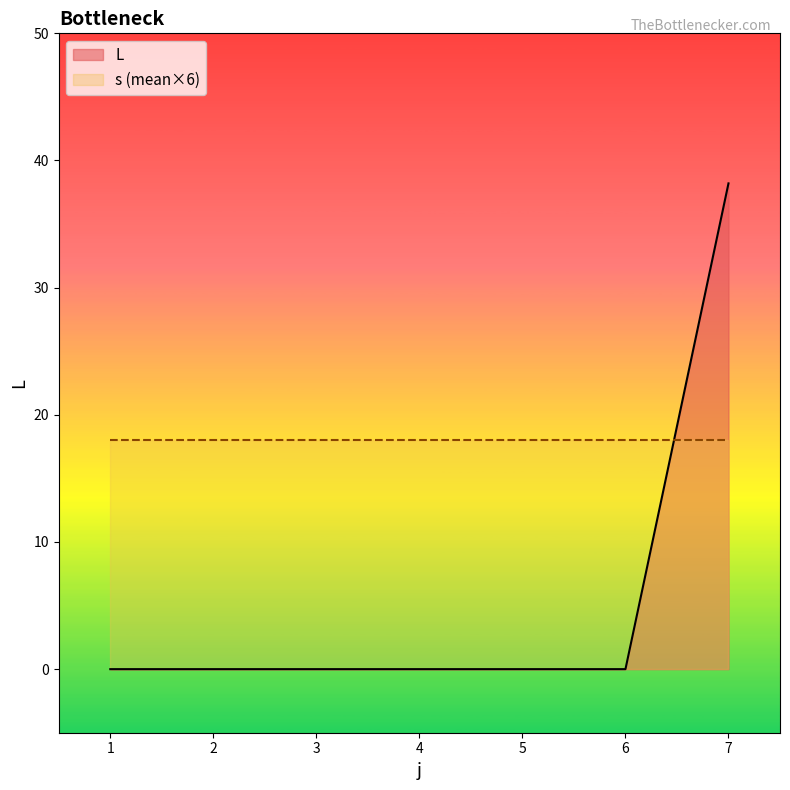

Reading left to right, extract all data points from this chart.

0.0	0.0	0.0	0.0	0.0	0.0	38.2